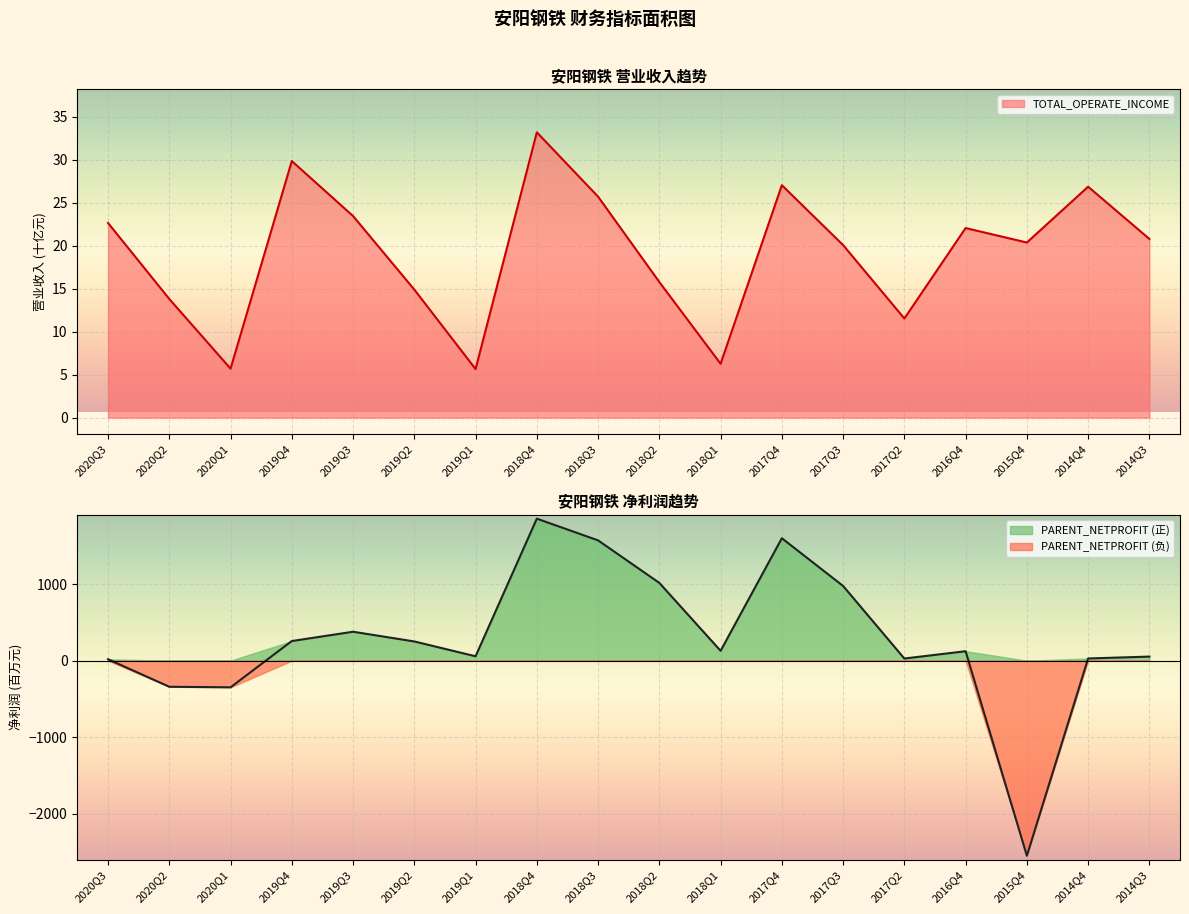

Where do PARENT_NETPROFIT and TOTAL_OPERATE_INCOME first cross each other?

2020Q1 and 2019Q4